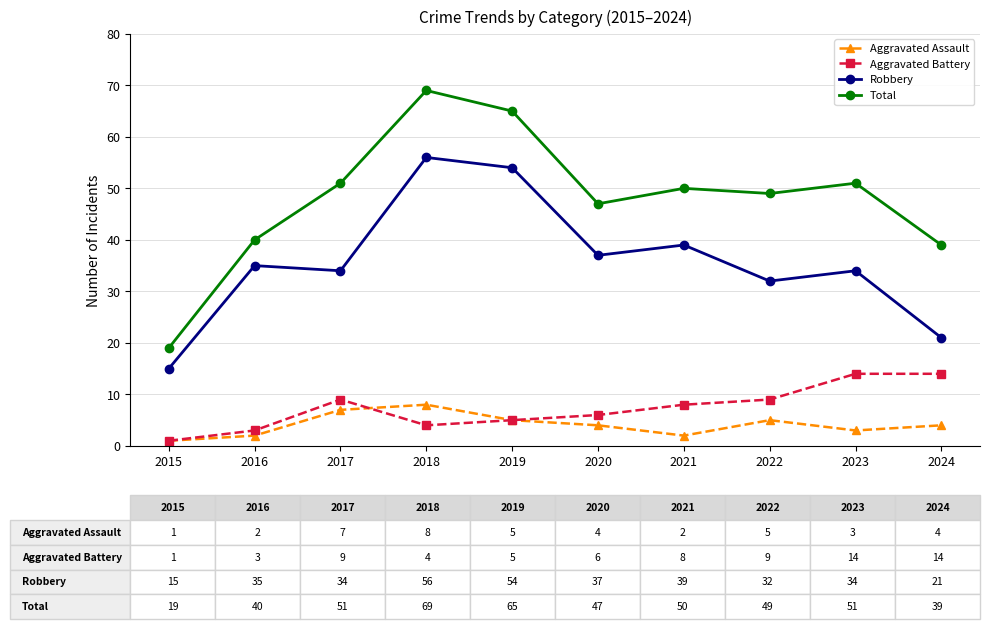

What is the spread (max minus min) of values at 2021?

48